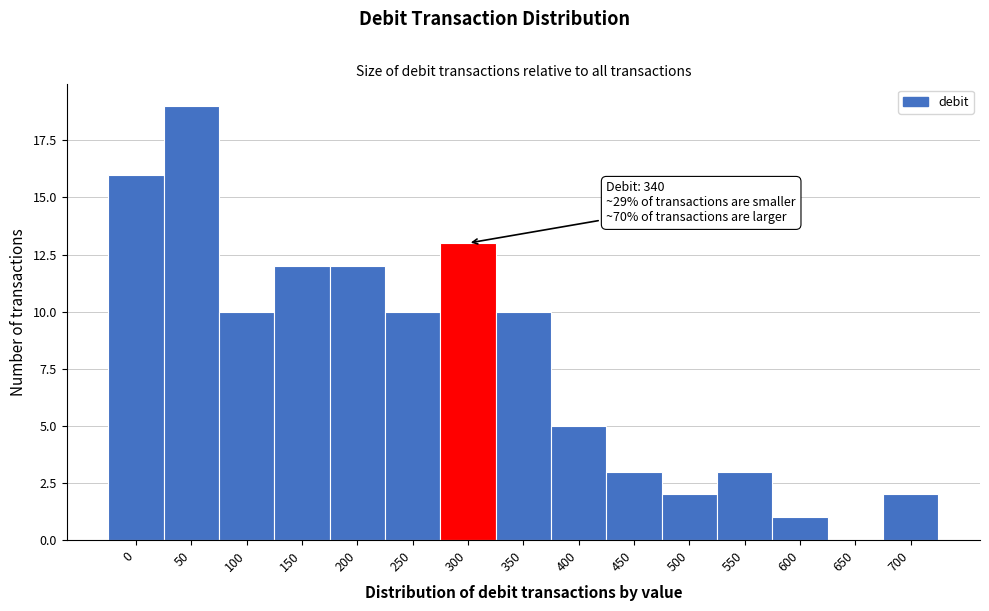

Reading left to right, list all the values displayed in this chart.

0=16	50=19	100=10	150=12	200=12	250=10	300=13	350=10	400=5	450=3	500=2	550=3	600=1	650=0	700=2